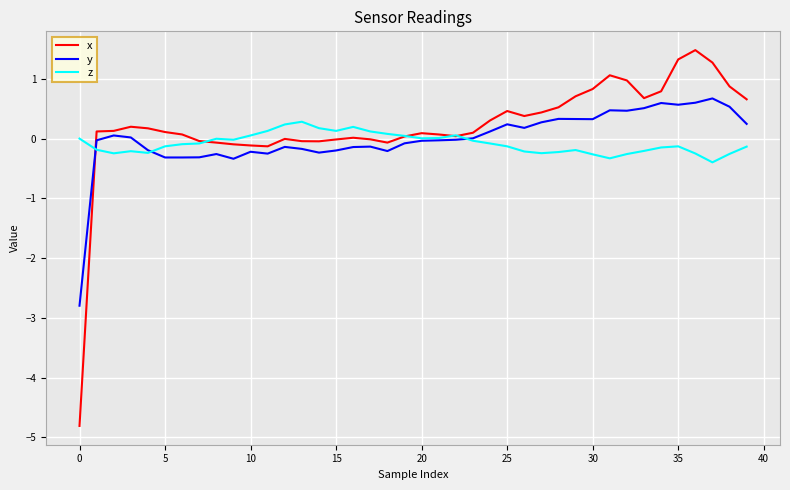

List the series in order of their peak value, lowest first.

z, y, x